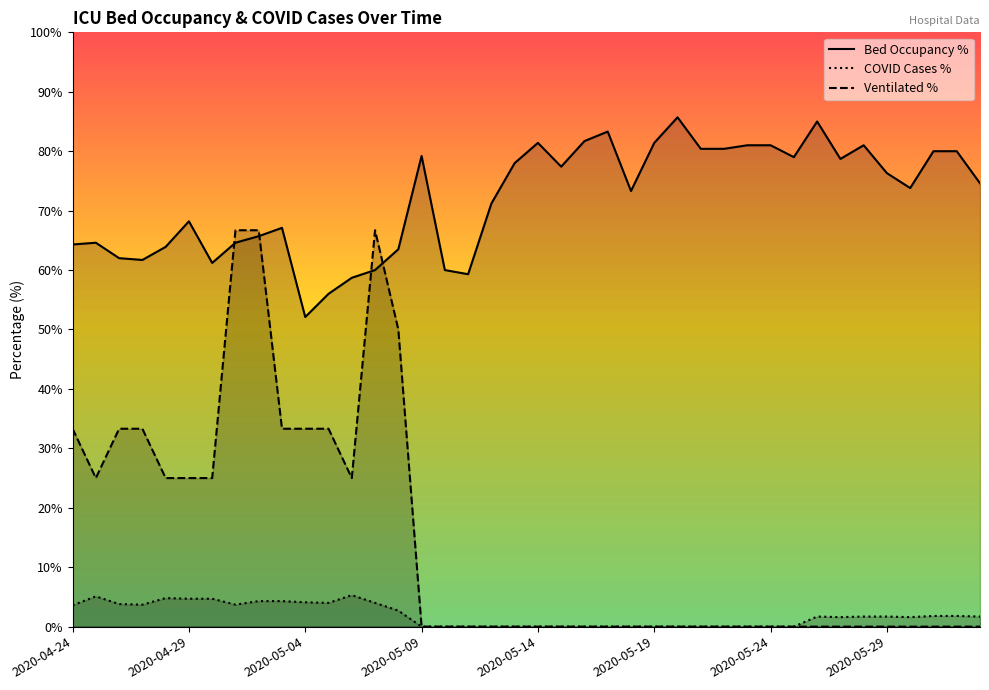

The value of betten_belegt_proz at 2020-04-26 is 98.0. True or false?

False